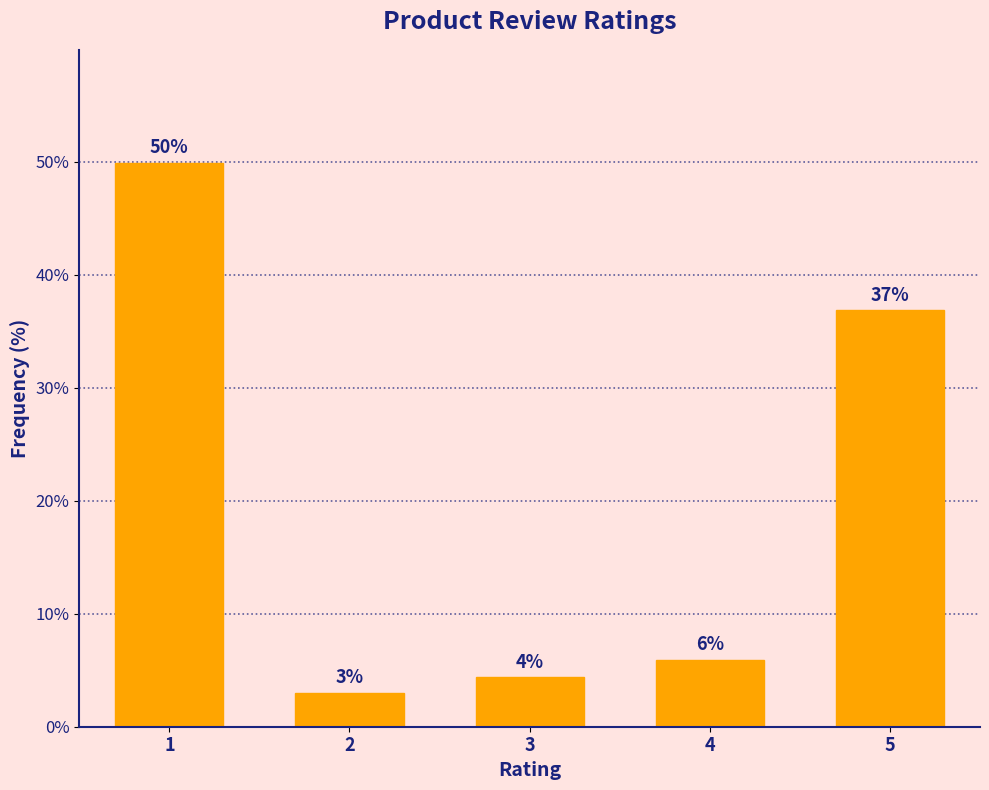

Which has a higher value, 5 or 3?

5